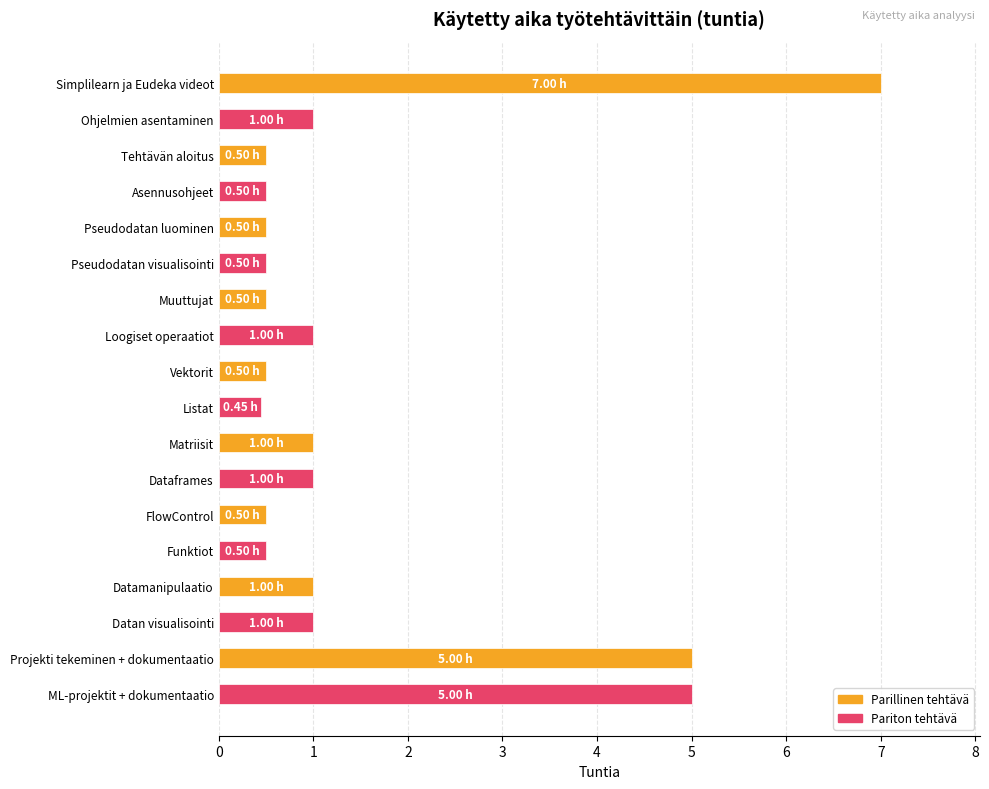

What is the difference between the maximum and second lowest values?

6.5